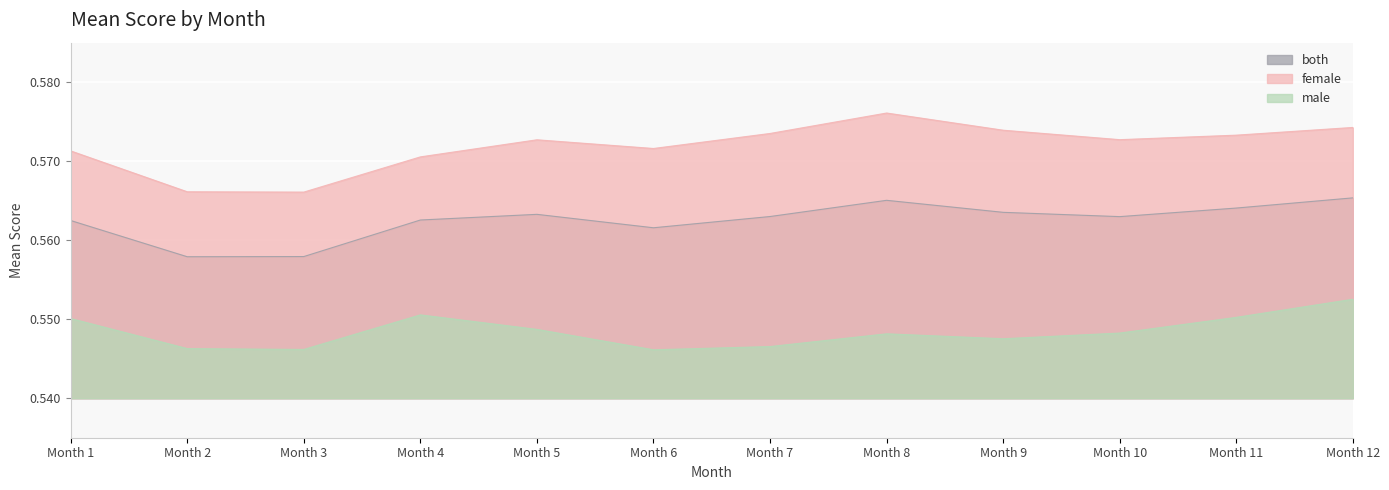

Reading left to right, transcribe all the data shown in this chart.

male: 0.6	0.5	0.5	0.6	0.5	0.5	0.5	0.5	0.5	0.5	0.6	0.6
female: 0.6	0.6	0.6	0.6	0.6	0.6	0.6	0.6	0.6	0.6	0.6	0.6
both: 0.6	0.6	0.6	0.6	0.6	0.6	0.6	0.6	0.6	0.6	0.6	0.6